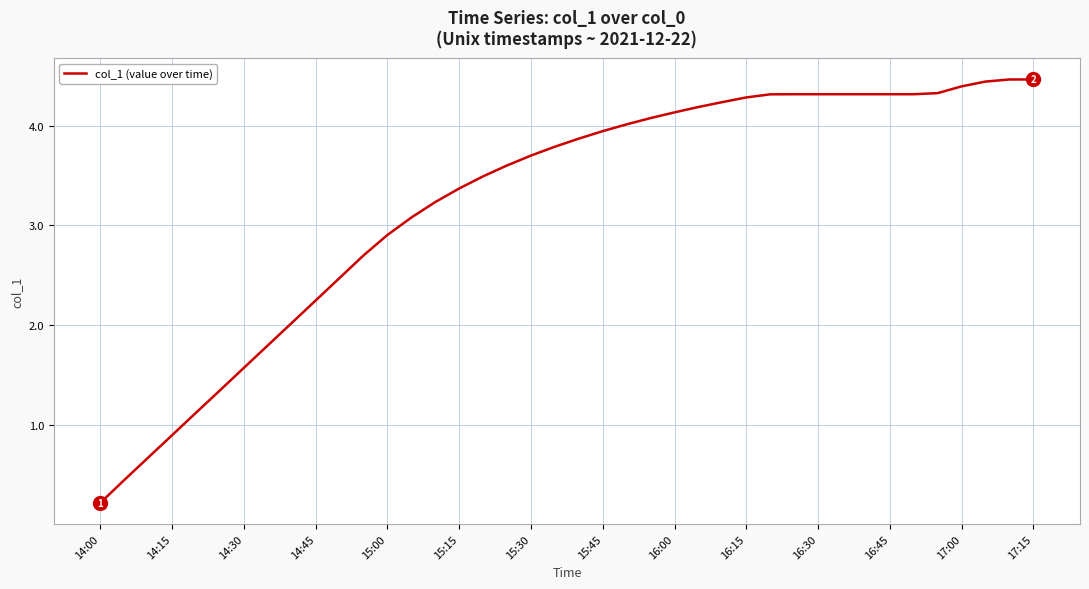

What is the greatest value displayed?

4.5